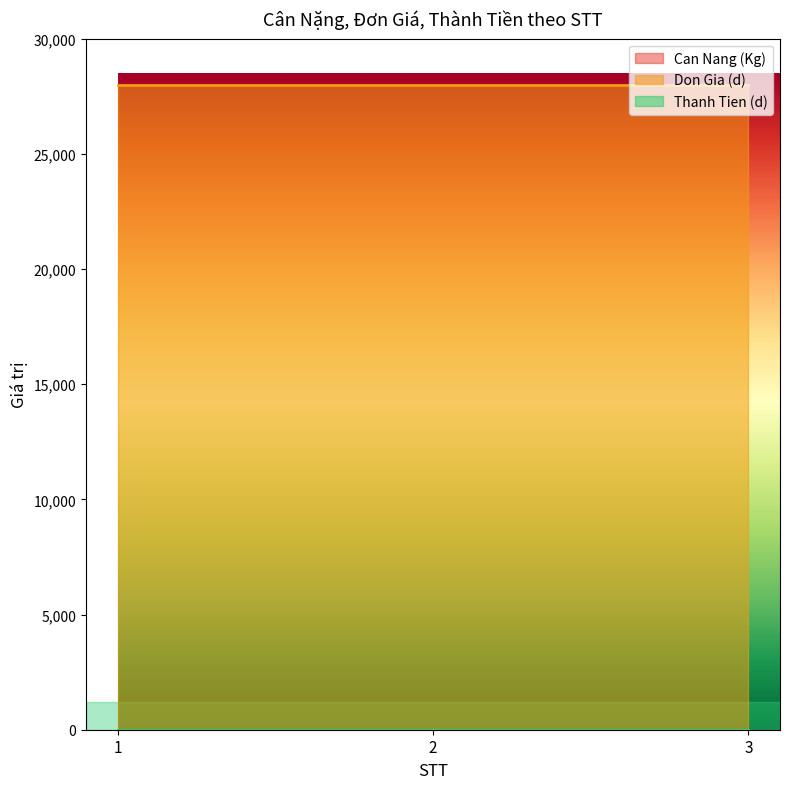

Rank the series by their maximum value, from highest to lowest.

Don Gia (d), Can Nang (Kg), Thanh Tien (d)